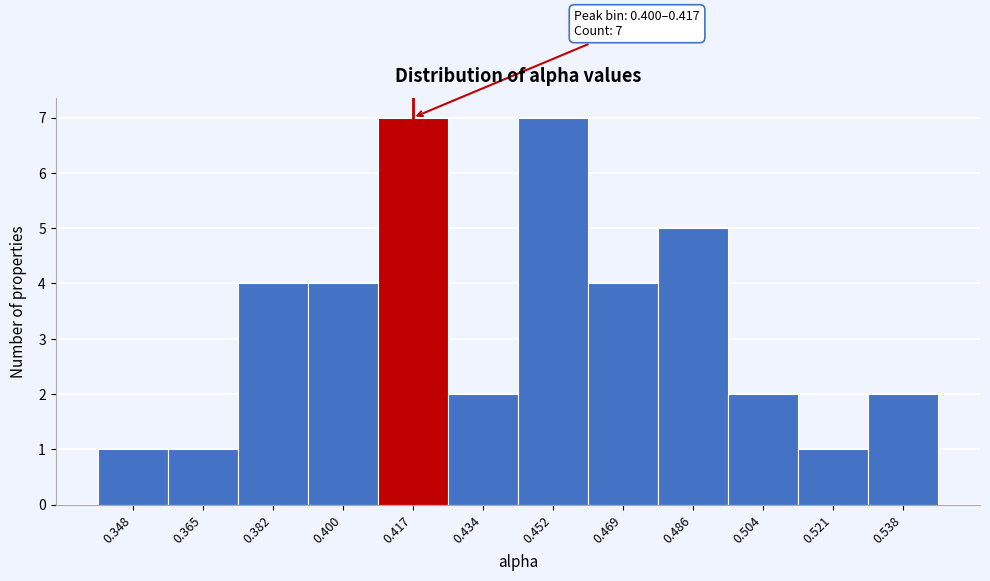

Reading left to right, what are all the values shown in this chart?

0.348=1	0.365=1	0.382=4	0.400=4	0.417=7	0.434=2	0.452=7	0.469=4	0.486=5	0.504=2	0.521=1	0.538=2